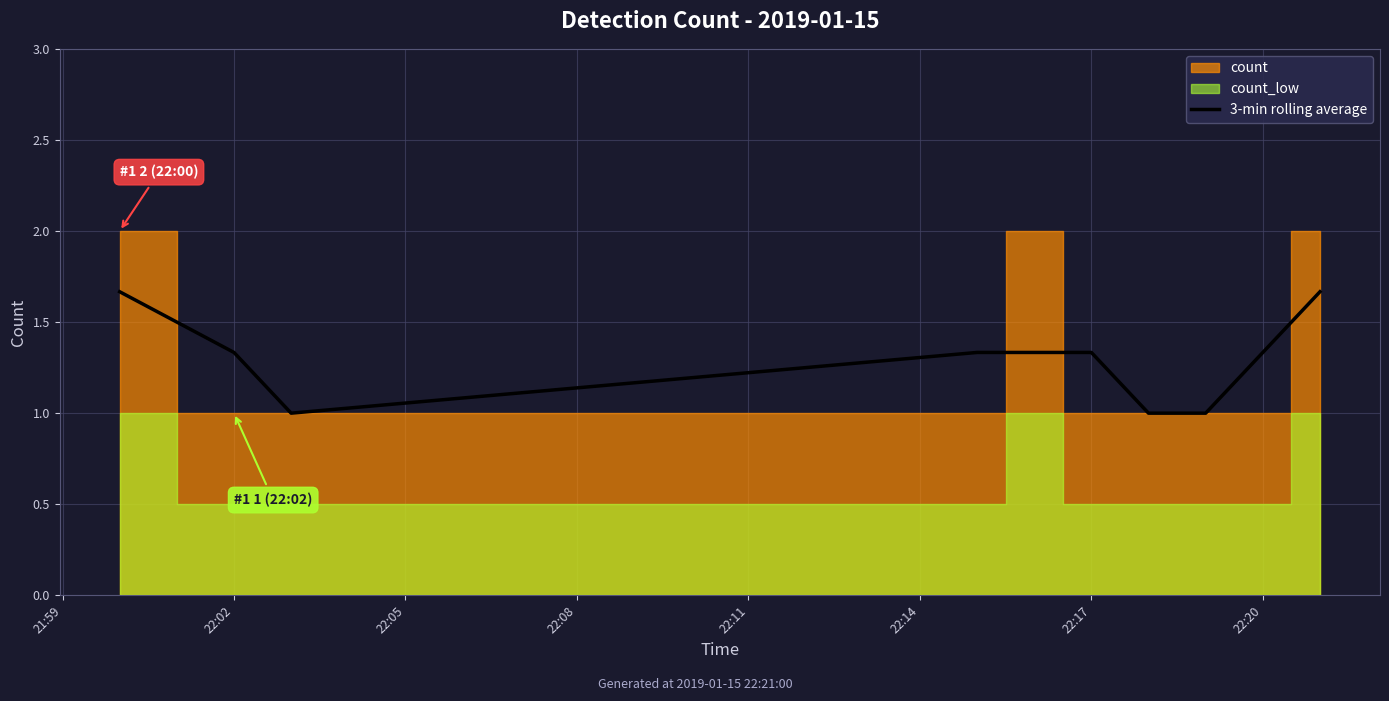

Is it true that 3-min rolling average equals 2.0 at 22:02?

False